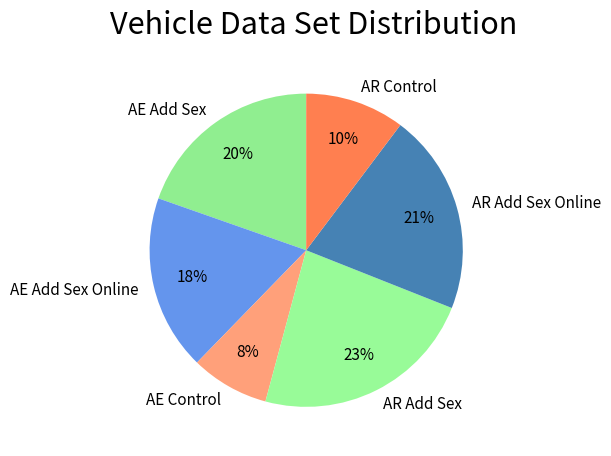

How many segments does this pie chart have?

6